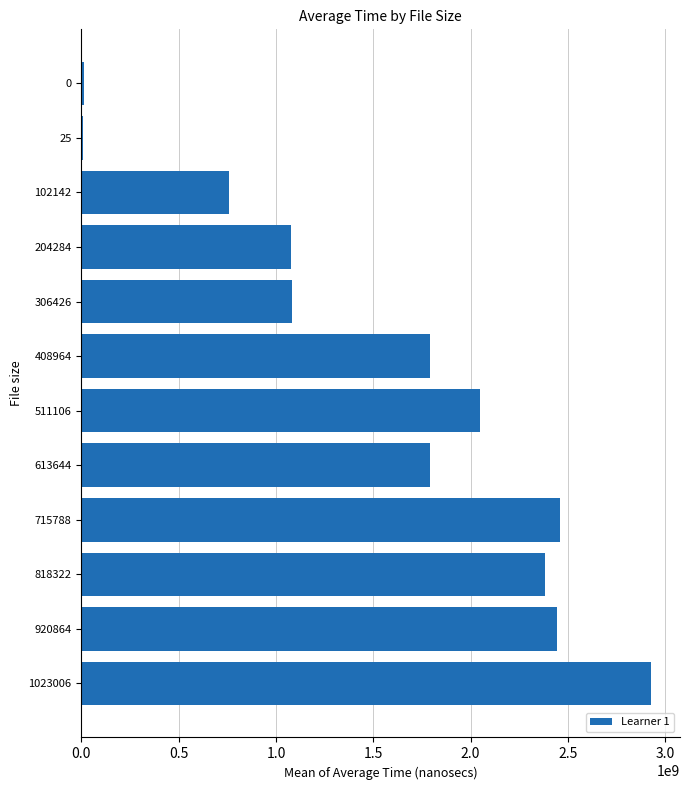

What is the maximum value shown in the chart?

2929843136.3